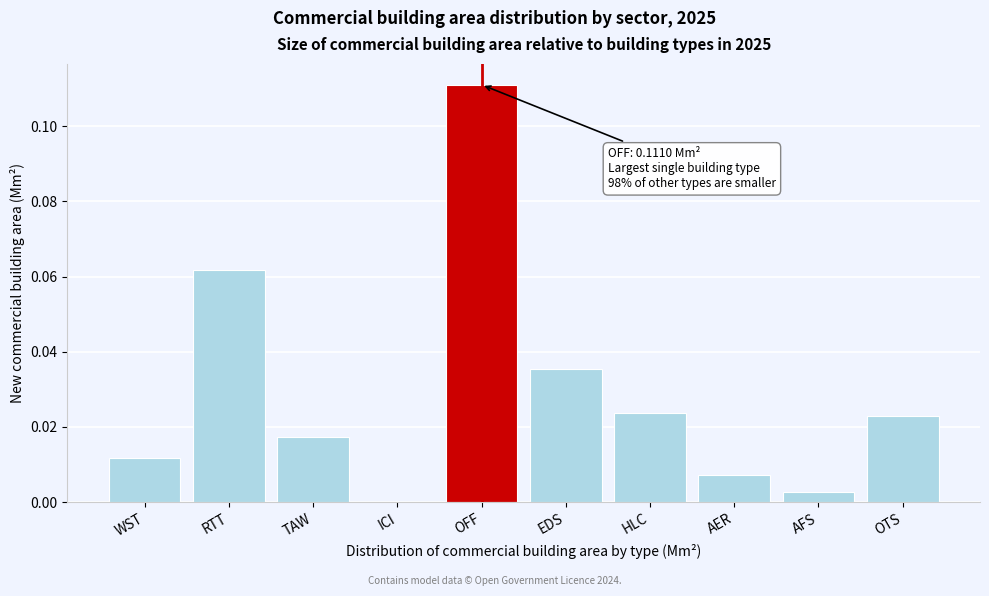

At which category does the chart reach its peak across all series?

OFF